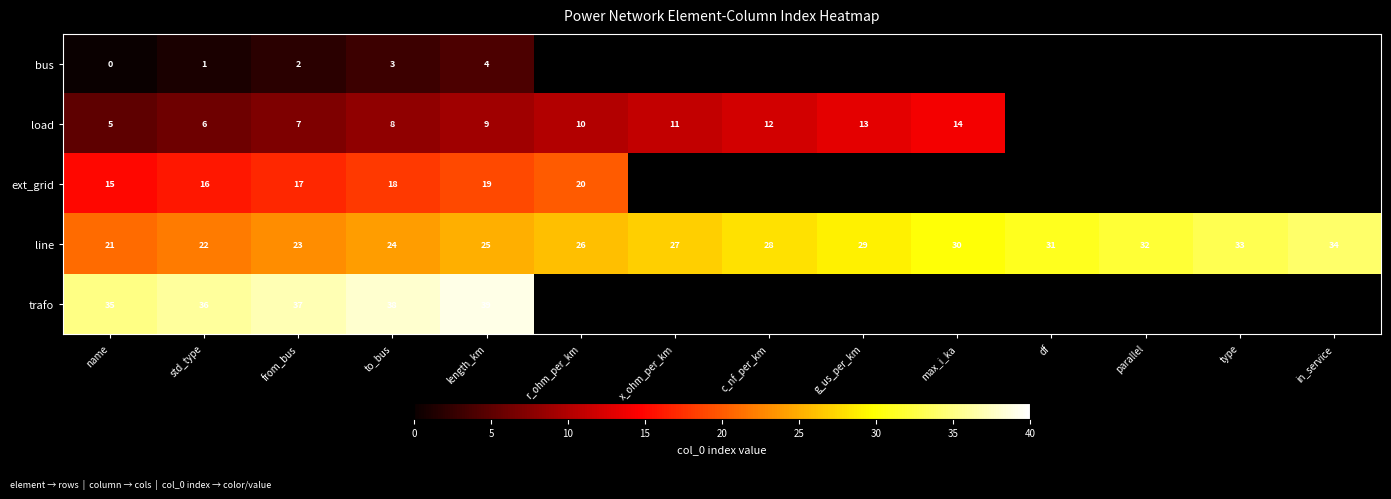

Is the value of line at to_bus greater than the value of bus at std_type?

Yes